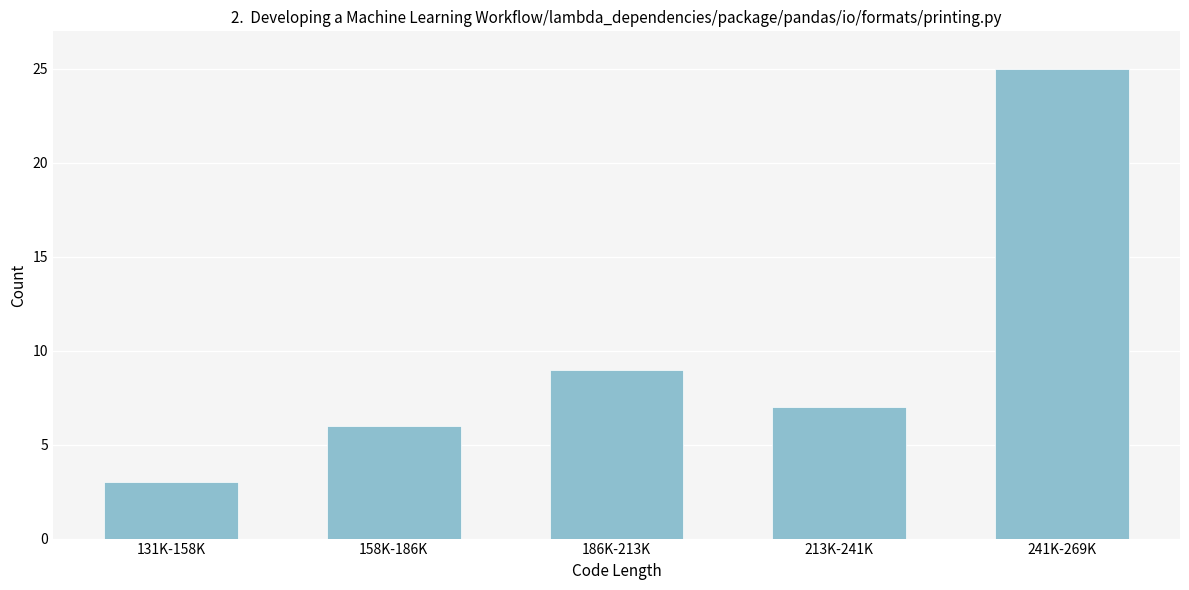

Reading left to right, transcribe all the data shown in this chart.

131K-158K=3	158K-186K=6	186K-213K=9	213K-241K=7	241K-269K=25